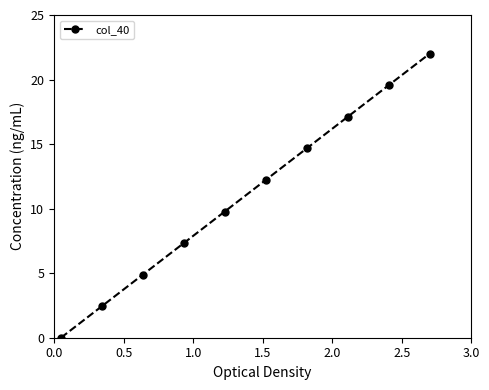

What is the greatest value displayed?

22.0